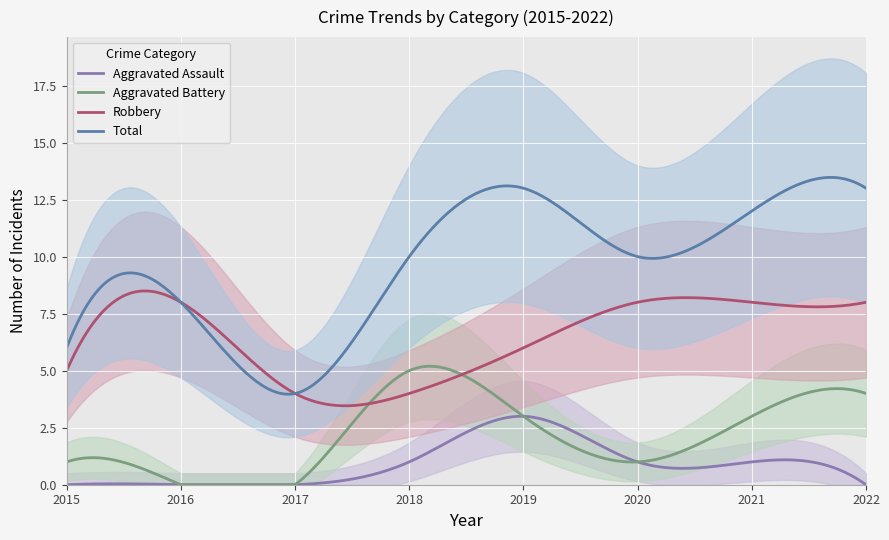

Is it true that Total equals 12 at 2021?

True